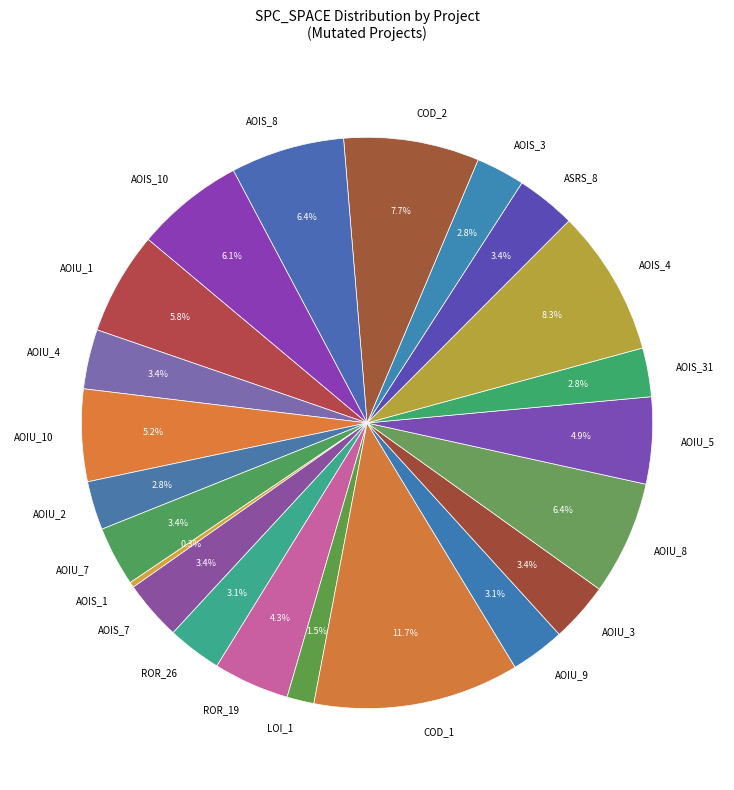

To the nearest percent, what is the average slice percentage?

5%